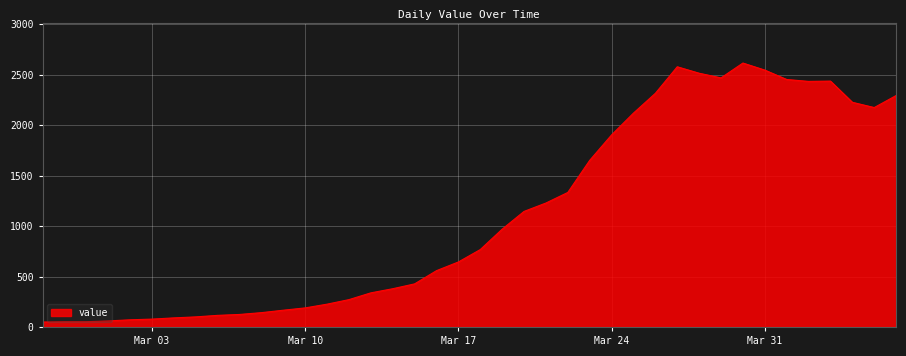

What is the maximum value shown in the chart?

2615